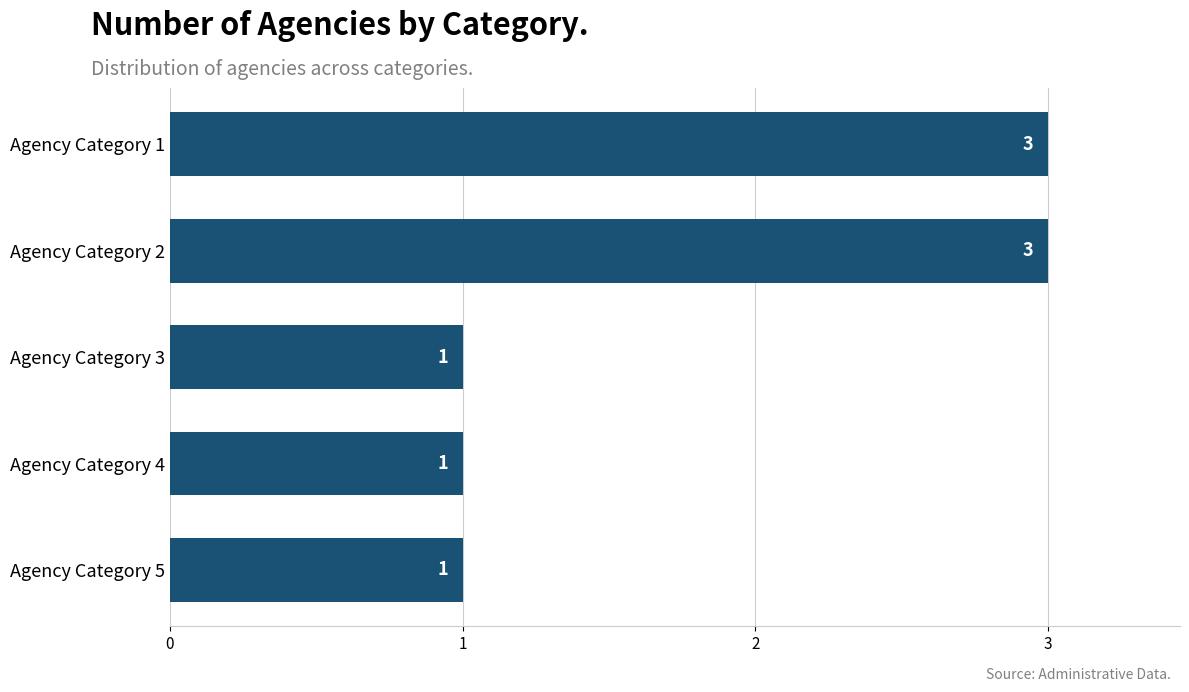

What is the value of the 5th bar from the top?

1